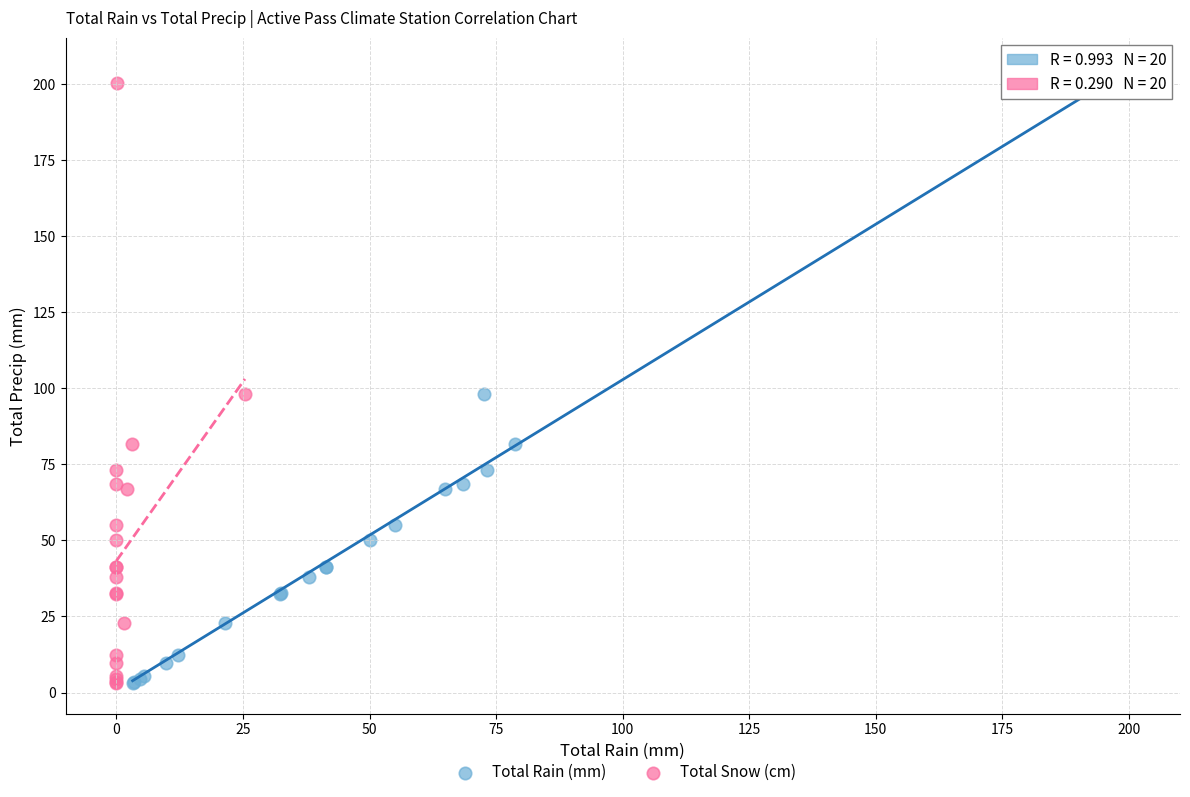

What are all the series names shown in the legend?

Total Rain (mm), Total Snow (cm)